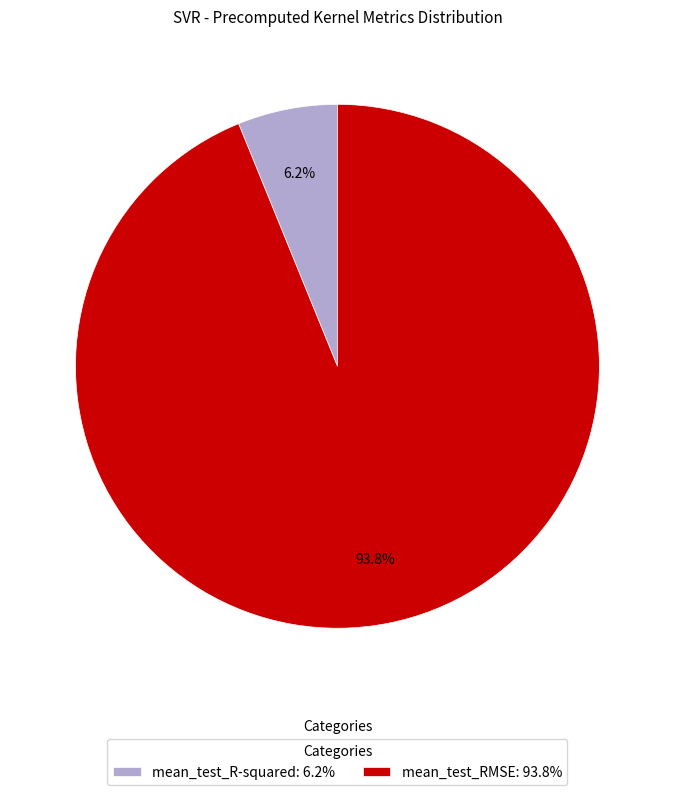

What percentage do mean_test_RMSE and mean_test_R-squared together represent?

100.0%